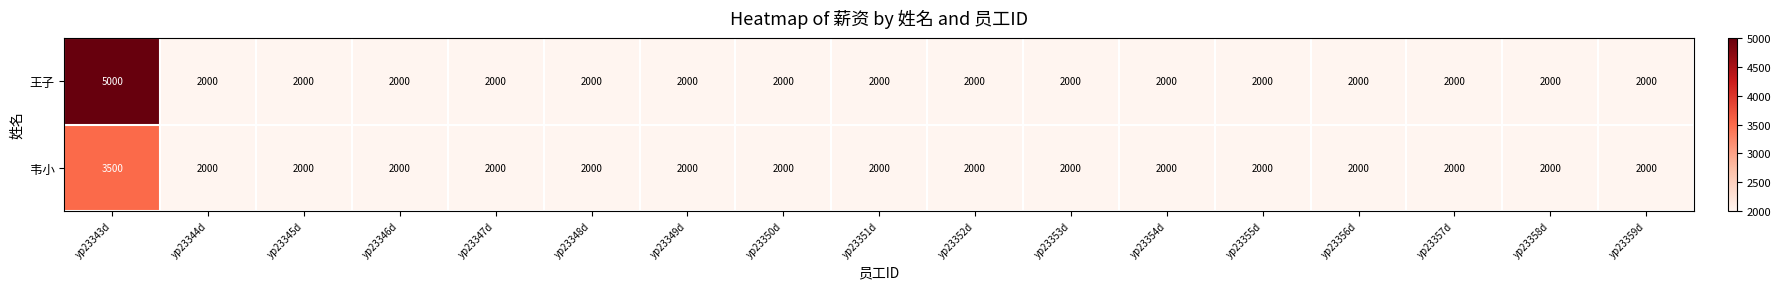

What value does the 韦小 series have at yp23354d?

2000